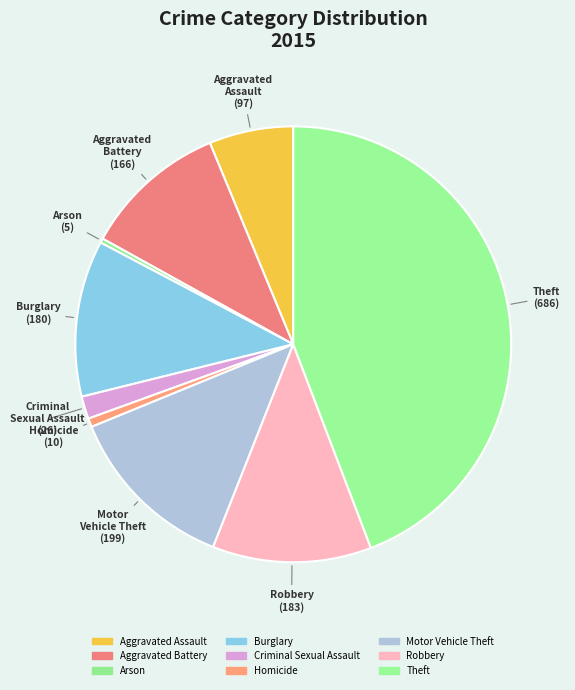

Is there any slice that represents more than half of the pie?

No